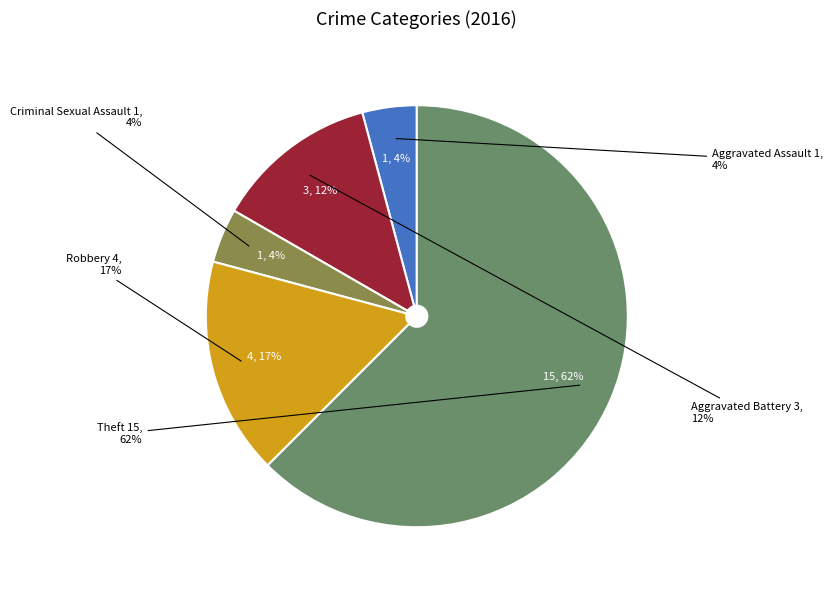

What is the largest slice in the pie chart?

Theft